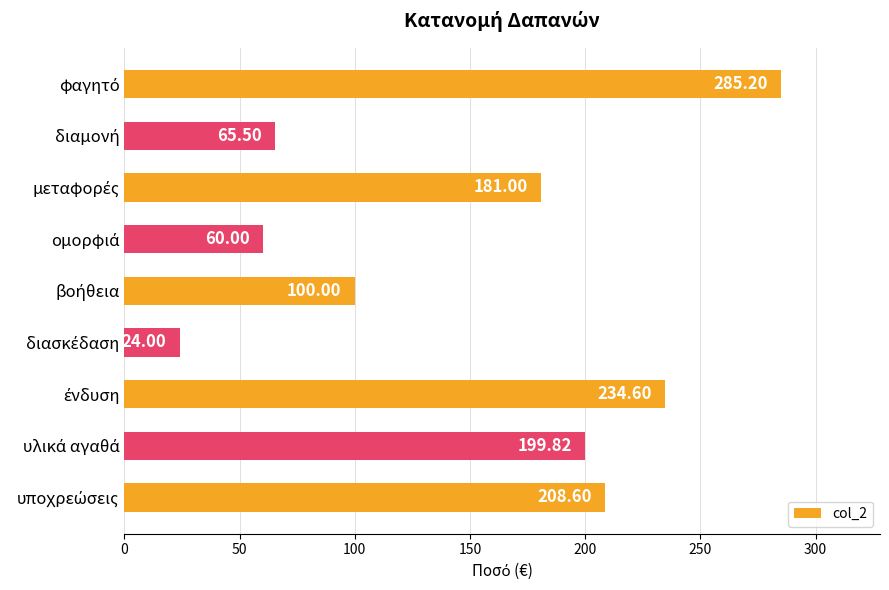

What is the difference between the second highest and minimum values?

210.6